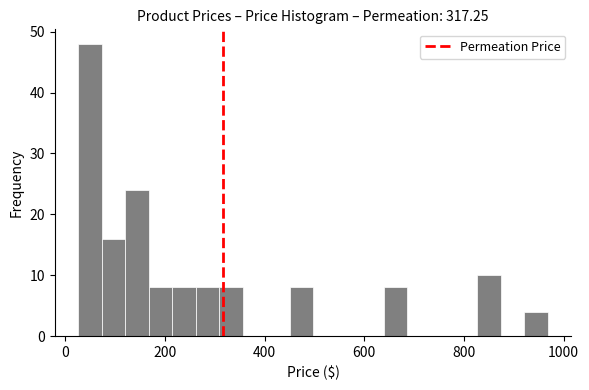

Read against the x-axis, roughly where is the centre of the tallest bar?

40